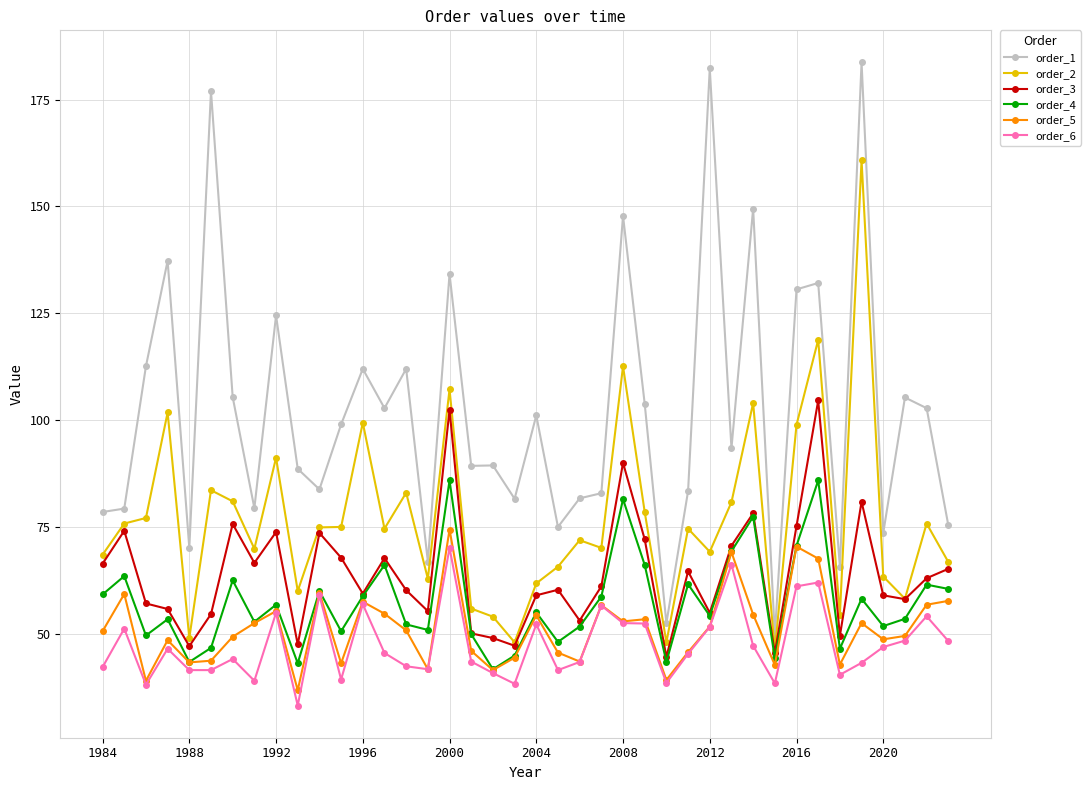

True or false: order_4 has more than 0 interior local peaks.

True